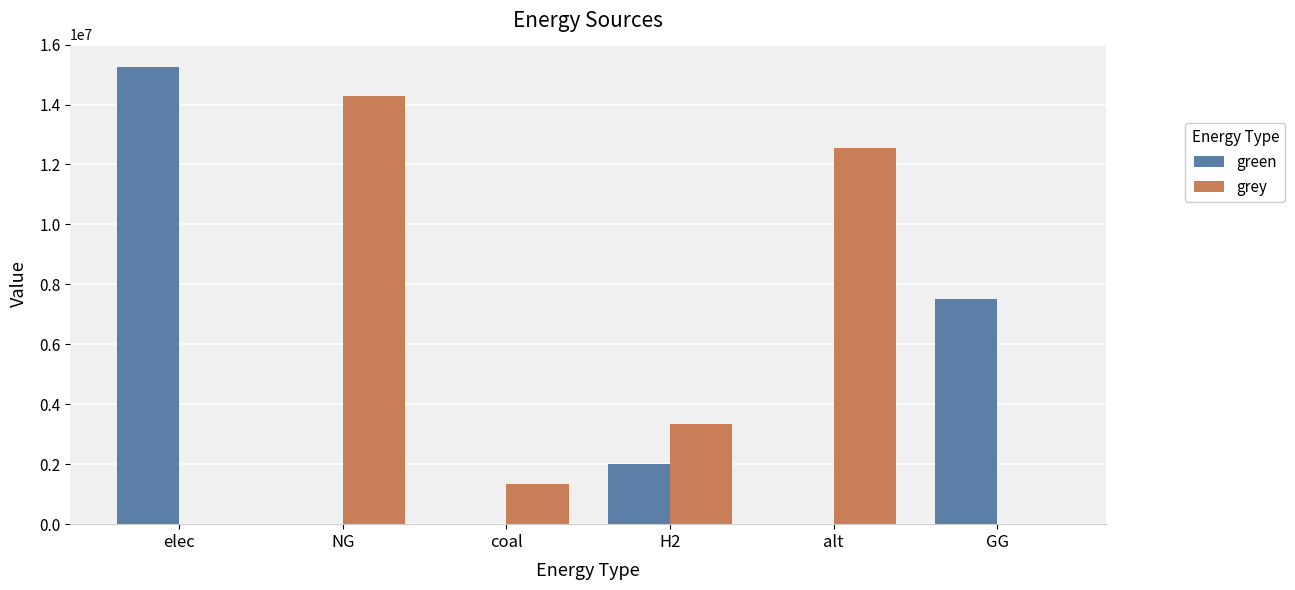

What is the total value across all series at coal?

1345495.2